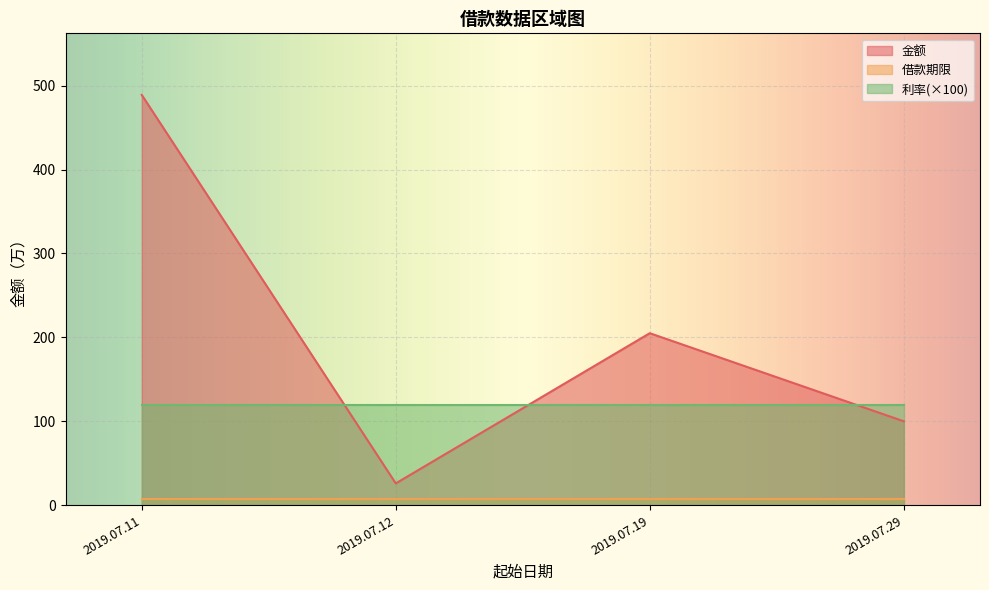

What are all the series names shown in the legend?

金额, 借款期限, 利率(×100)